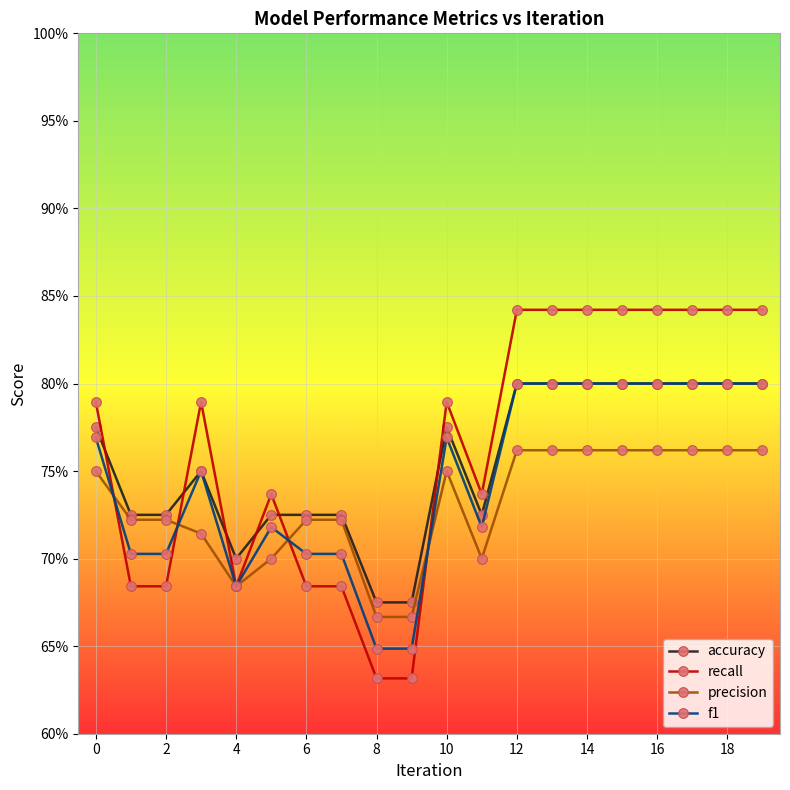

What are all the series names shown in the legend?

accuracy, recall, precision, f1